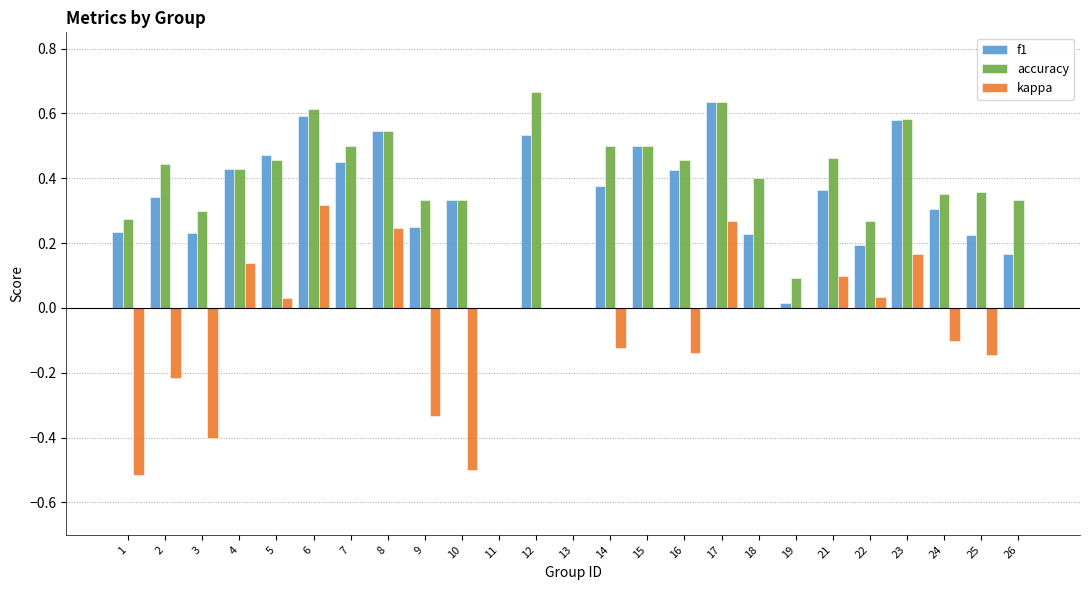

What is the total value across all series at 4?

1.0